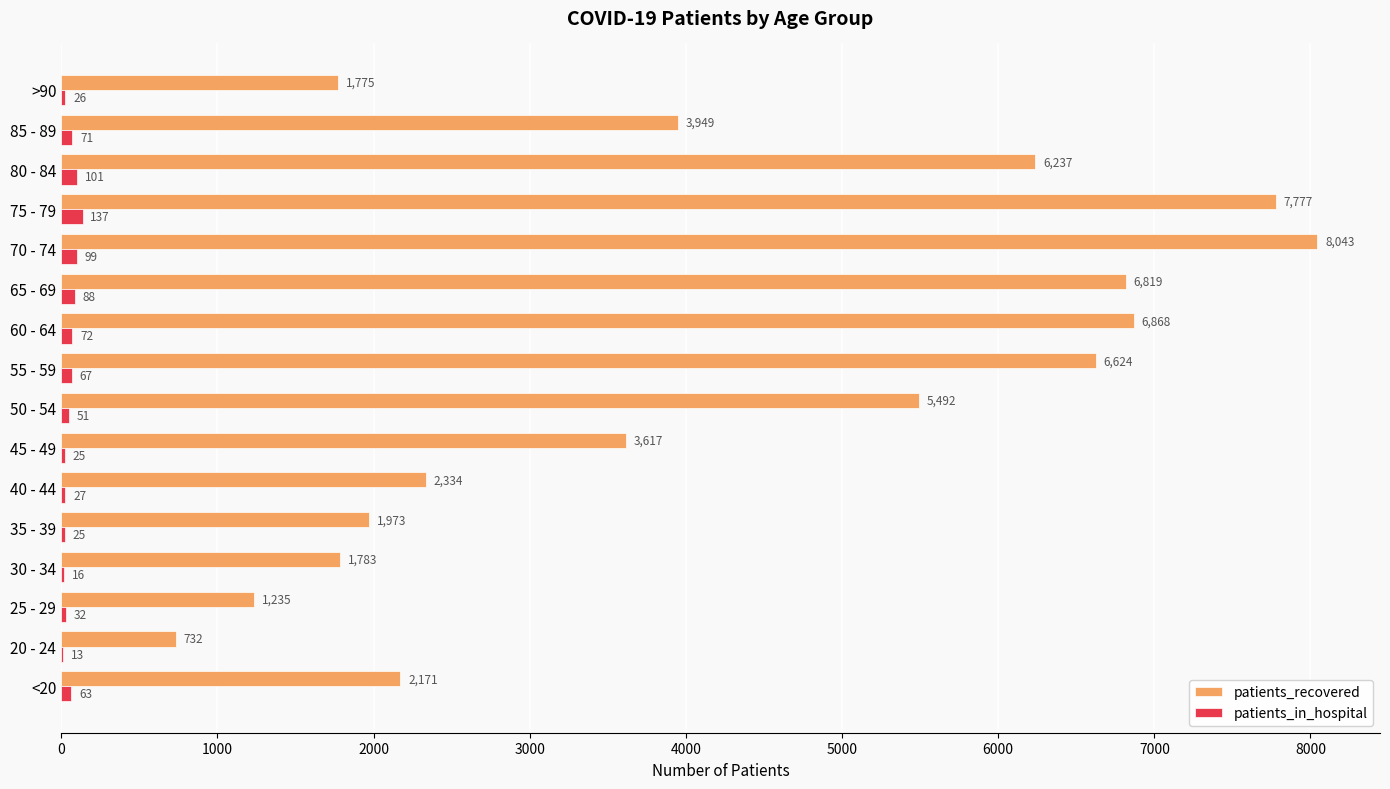

Between 50 - 54 and 80 - 84, which series saw the biggest shift?

patients_recovered